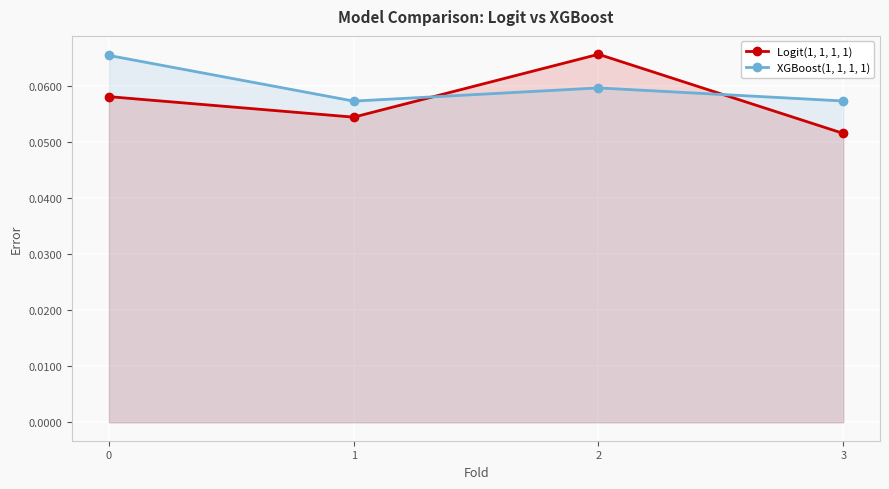

Reading right to left, list all the values displayed in this chart.

Logit(1, 1, 1, 1): 0.1	0.1	0.1	0.1
XGBoost(1, 1, 1, 1): 0.1	0.1	0.1	0.1